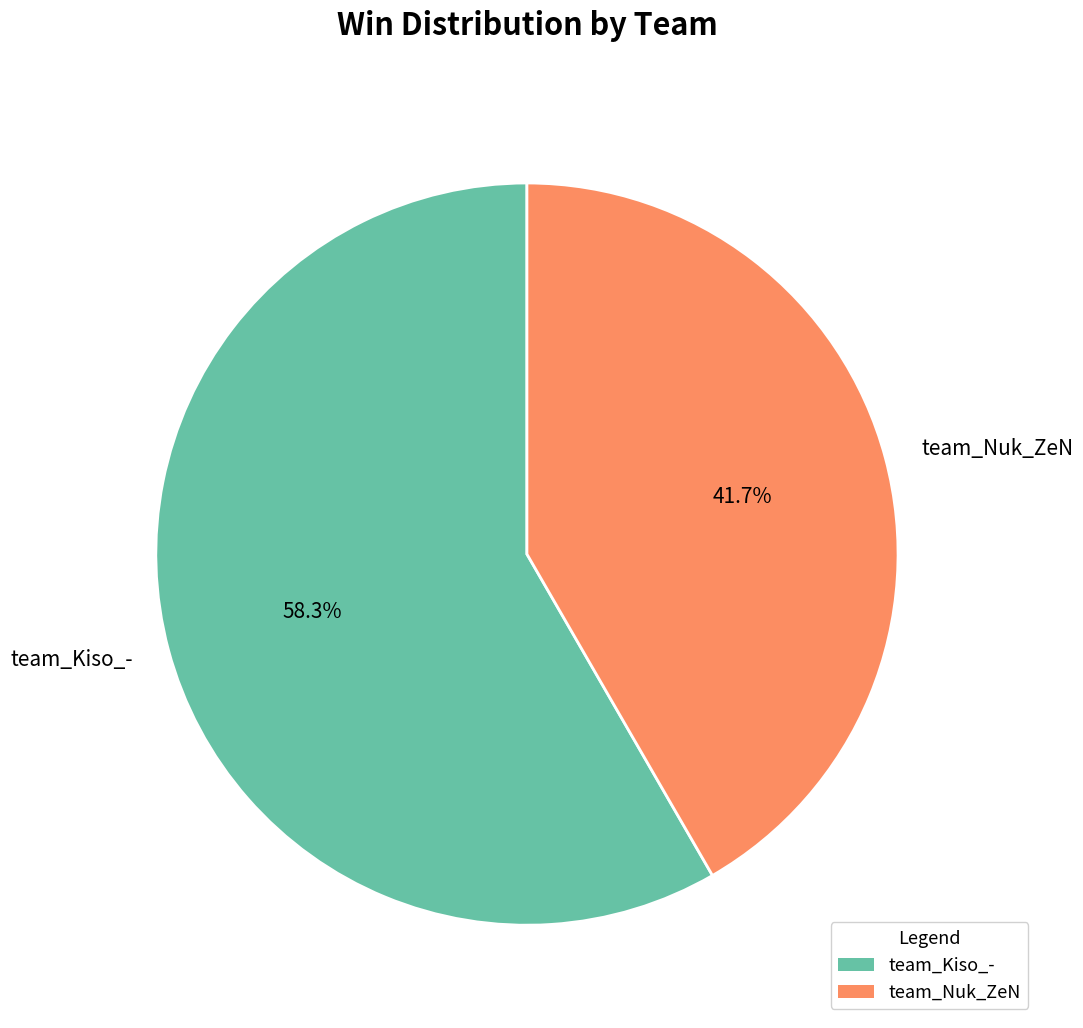

How many segments does this pie chart have?

2